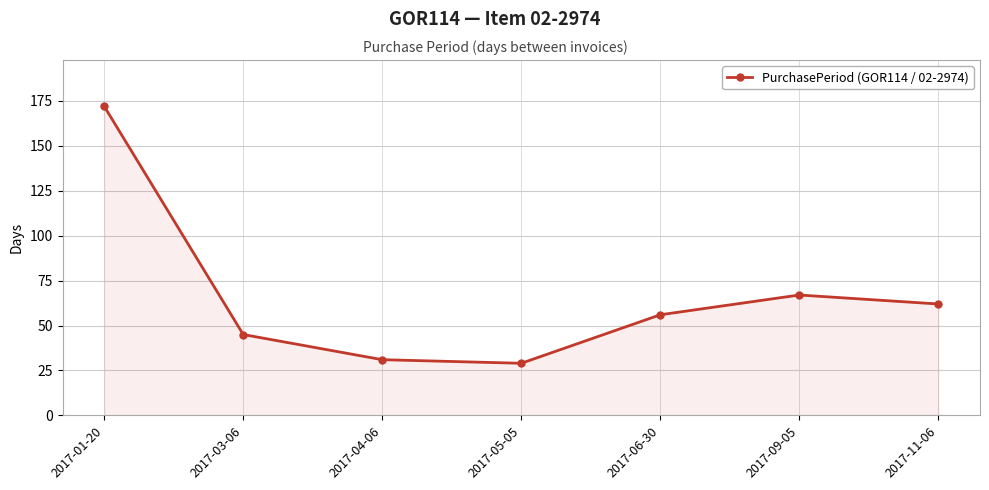

What is the difference between the maximum and minimum values?

143